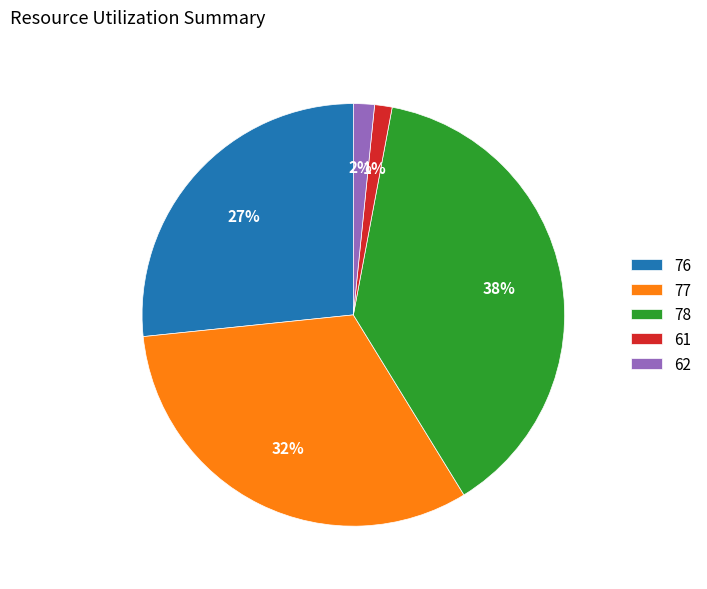

Which slice is the largest?

78